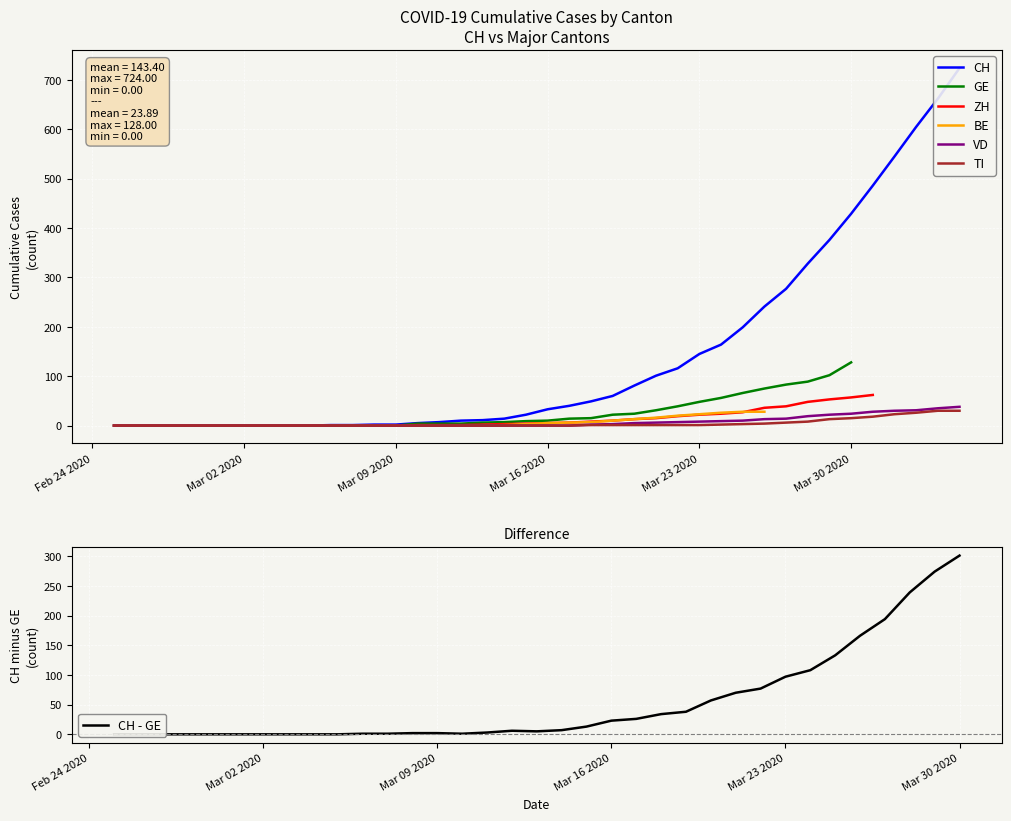

The value of VD at 2020-03-03 is 62. True or false?

False